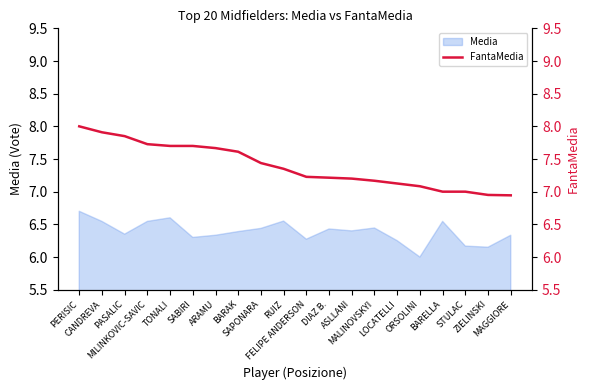

Where is the data nearest to the value 7?

BARELLA